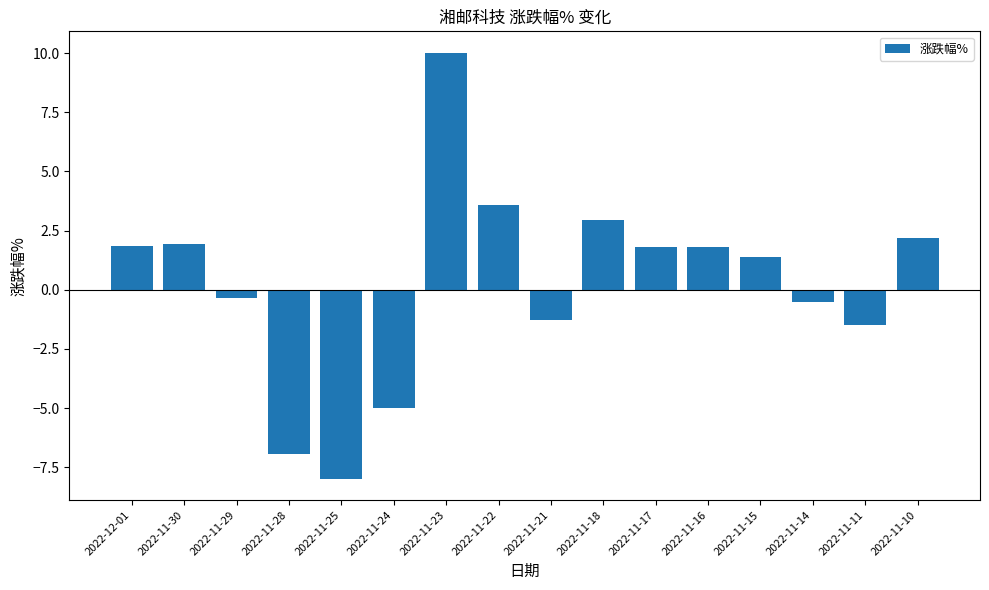

Is it true that the value at 2022-11-14 is -0.5?

True